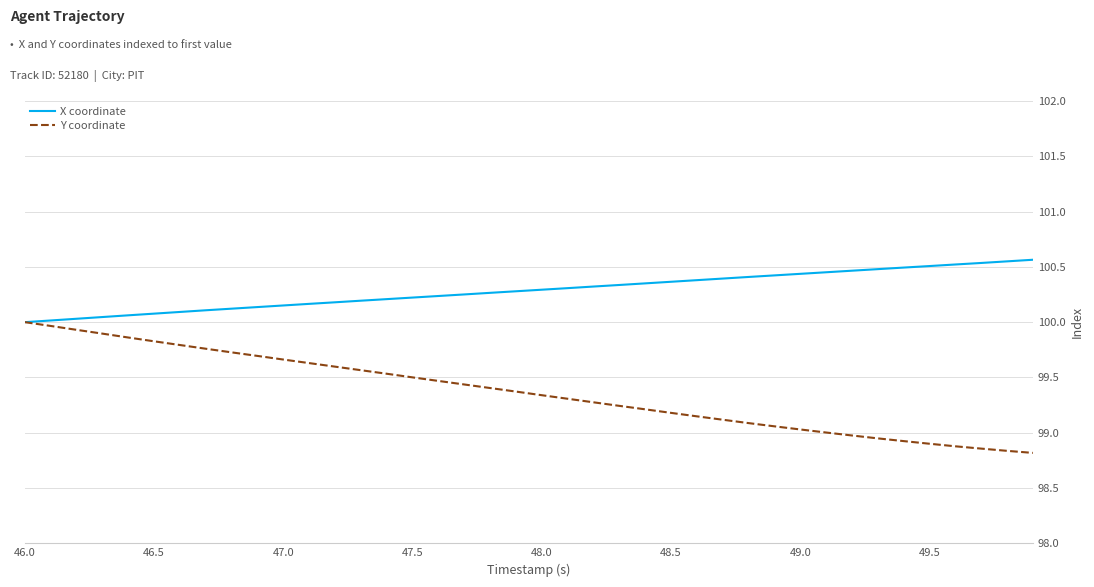

Which series has the widest spread of values?

Y coordinate